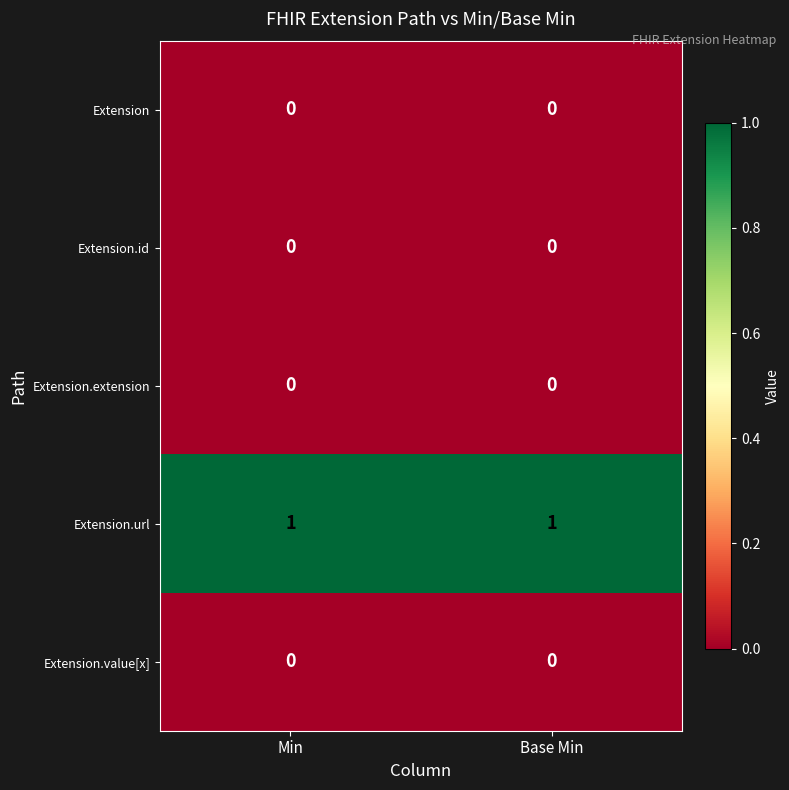

Reading right to left, list all the values displayed in this chart.

Extension: Base Min=0	Min=0
Extension.id: Base Min=0	Min=0
Extension.extension: Base Min=0	Min=0
Extension.url: Base Min=1	Min=1
Extension.value[x]: Base Min=0	Min=0